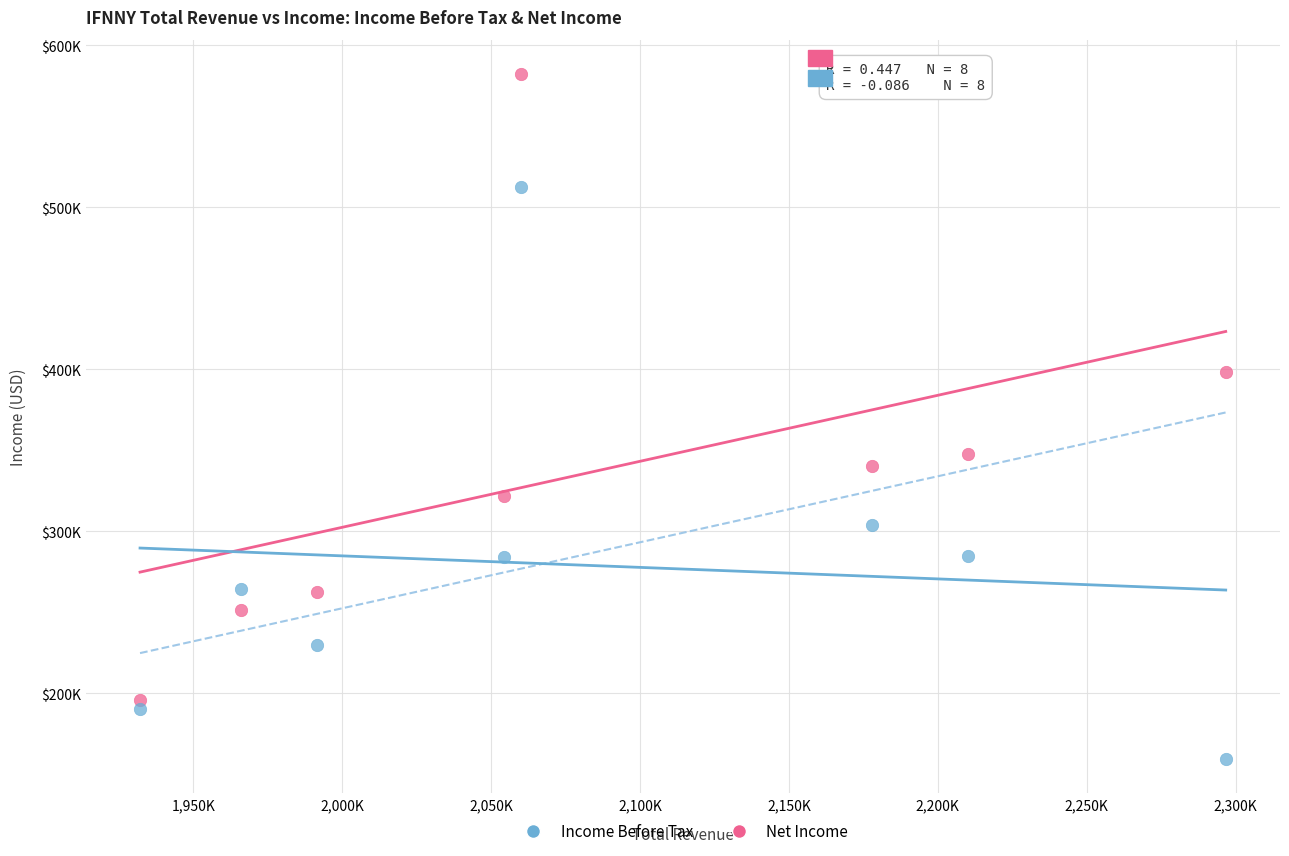

What are all the series names shown in the legend?

Income Before Tax, Net Income